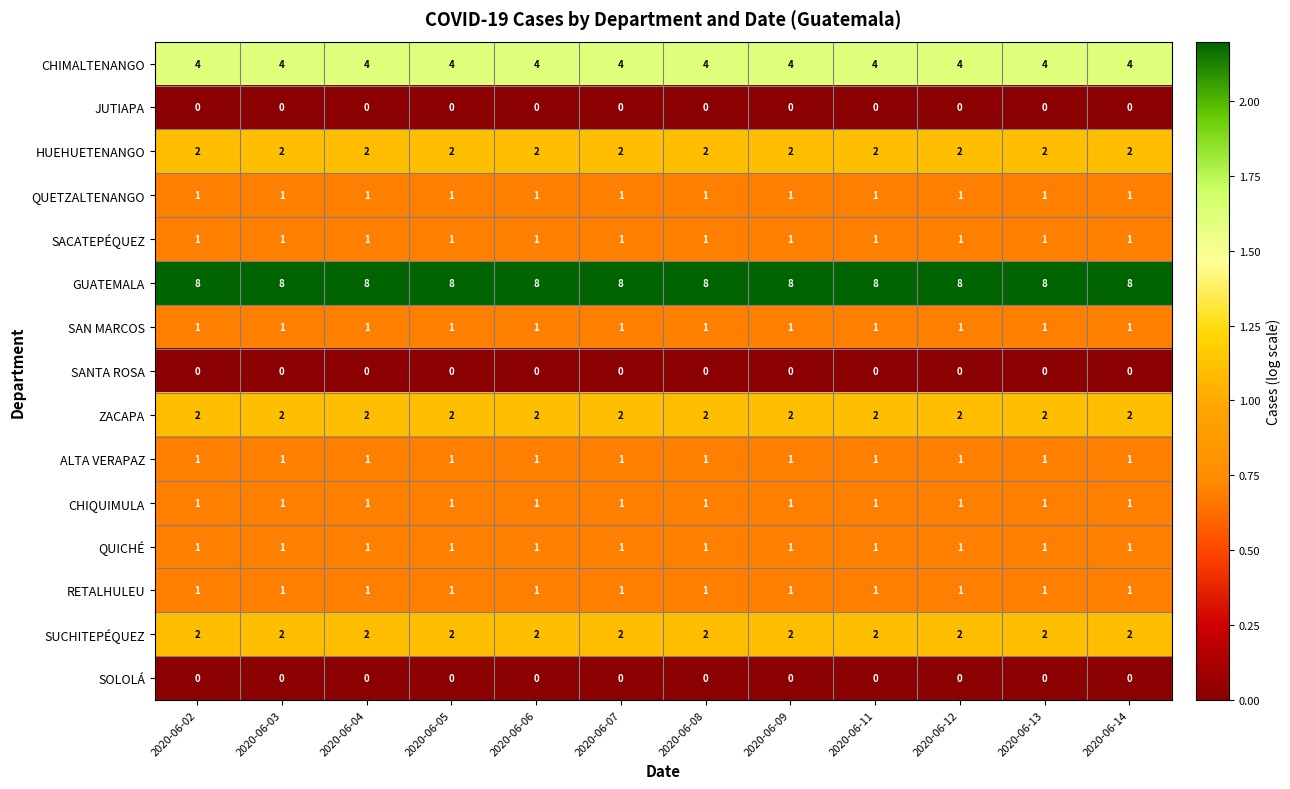

At how many categories does at least one series exceed 0?

12